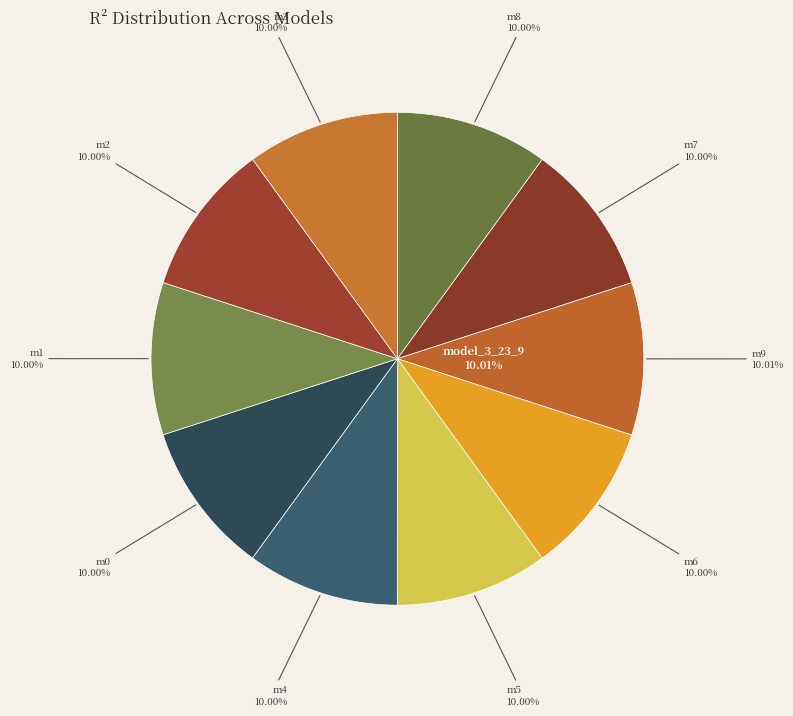

Is it true that model_3_23_8 is 10% of the pie?

True